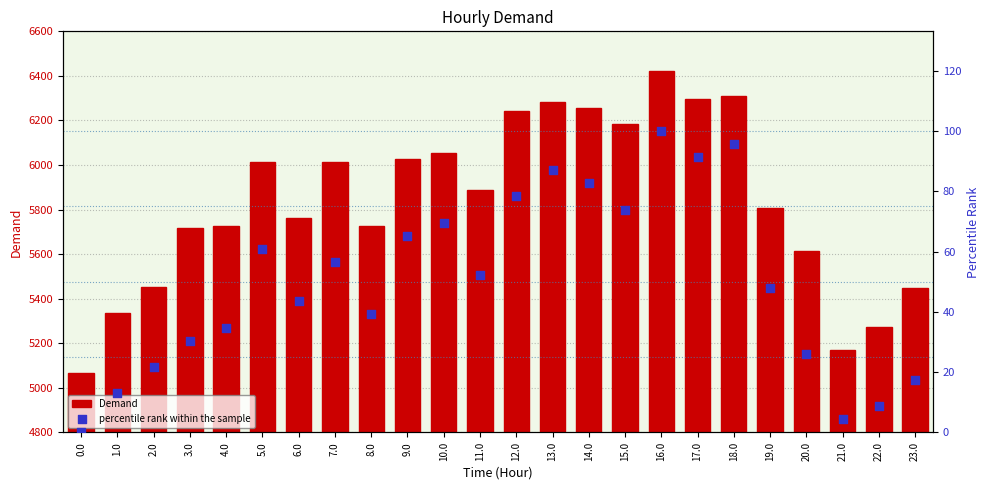

Which series reaches the maximum Y coordinate?

Demand